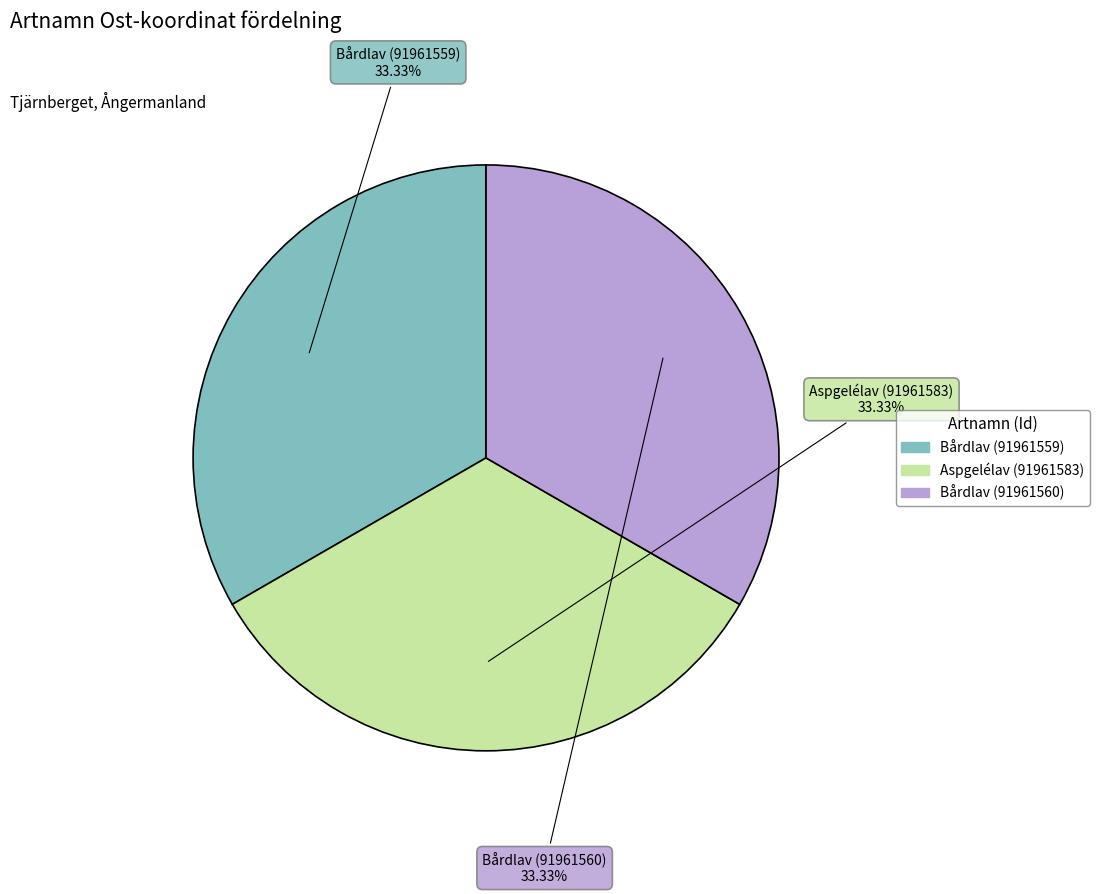

How many segments does this pie chart have?

3